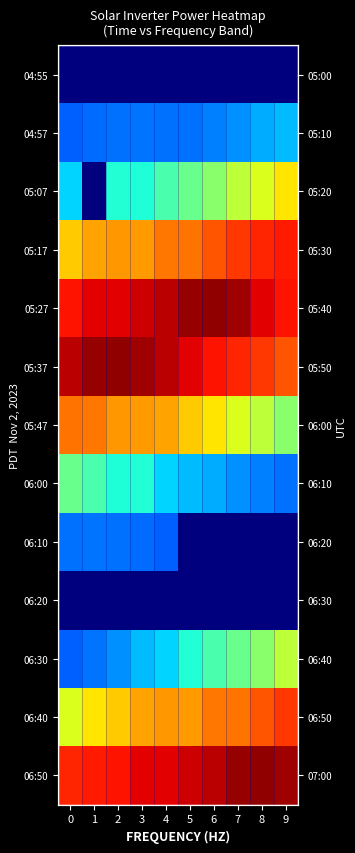

What is the difference between the maximum and minimum values in the 06:00 series?

604